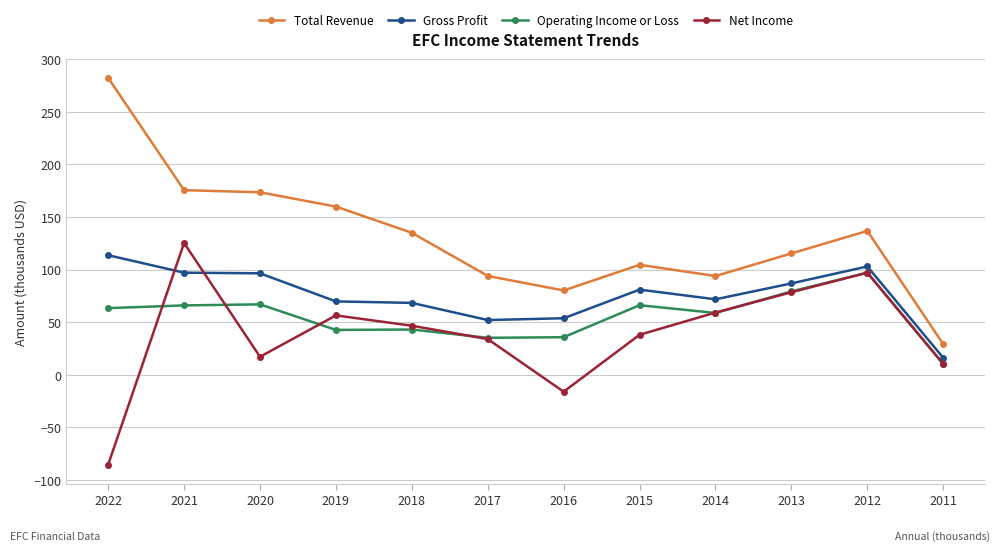

How many values in Net Income are below zero?

2